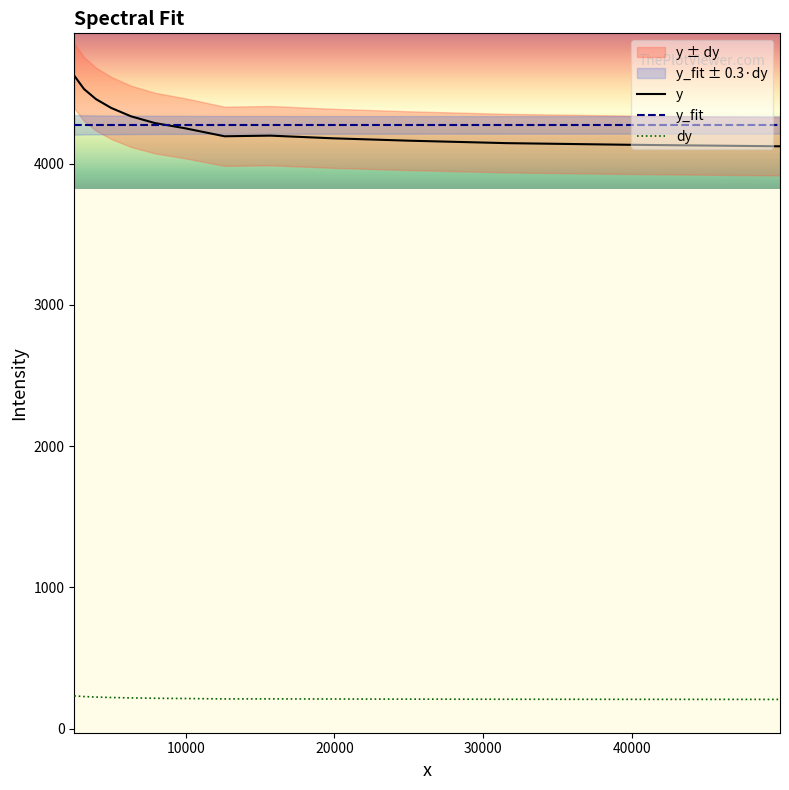

Which series changed the most between 8 and 13?

y